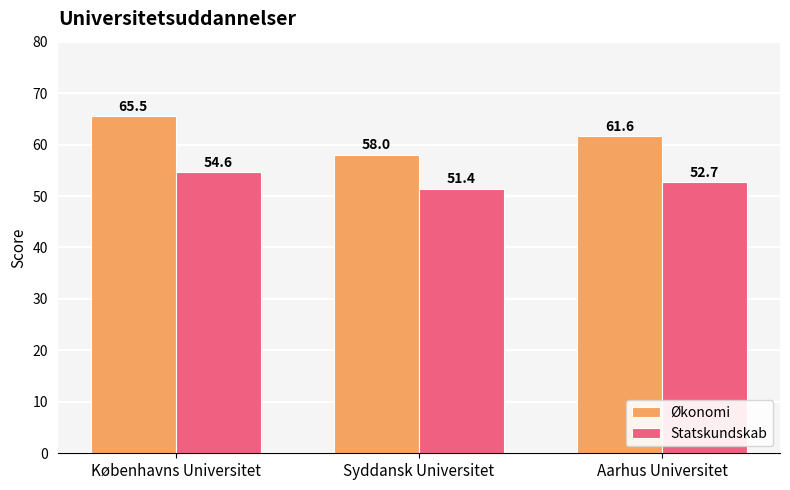

What is the total value across all series at Aarhus Universitet?

114.3